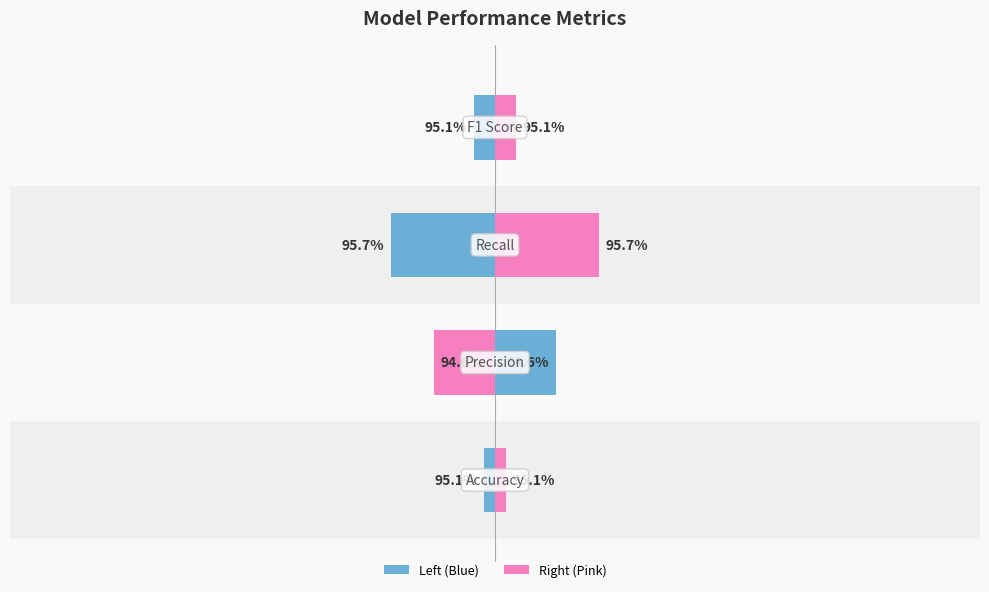

Which series changed the most between 2 and 3?

Left